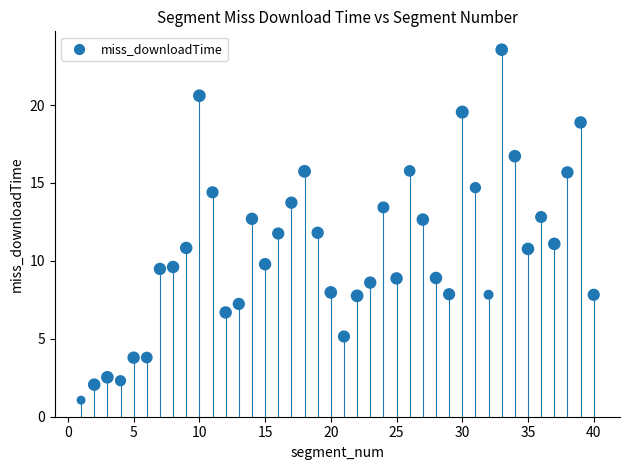

What is the range of Y values (max minus min)?

22.5